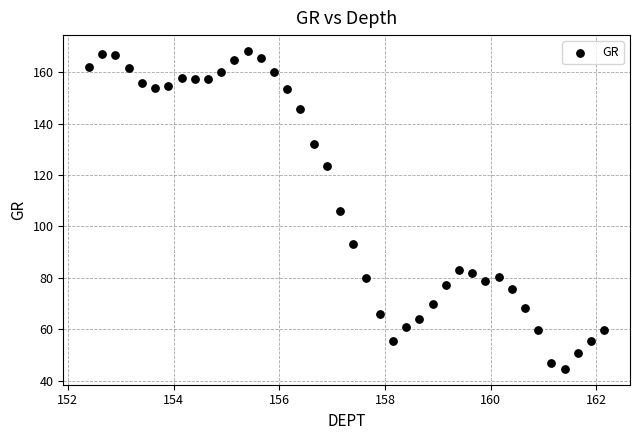

What is the range of Y values (max minus min)?

123.7